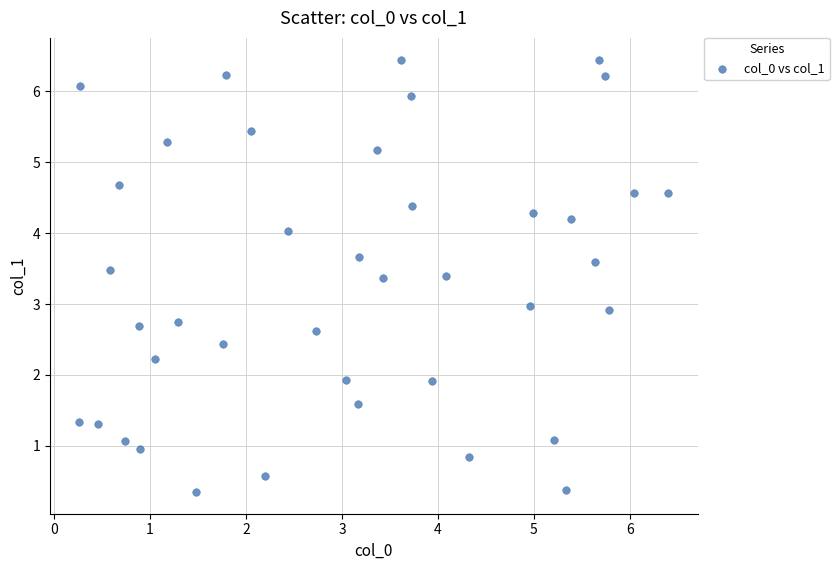

What is the range of X values (max minus min)?

6.1